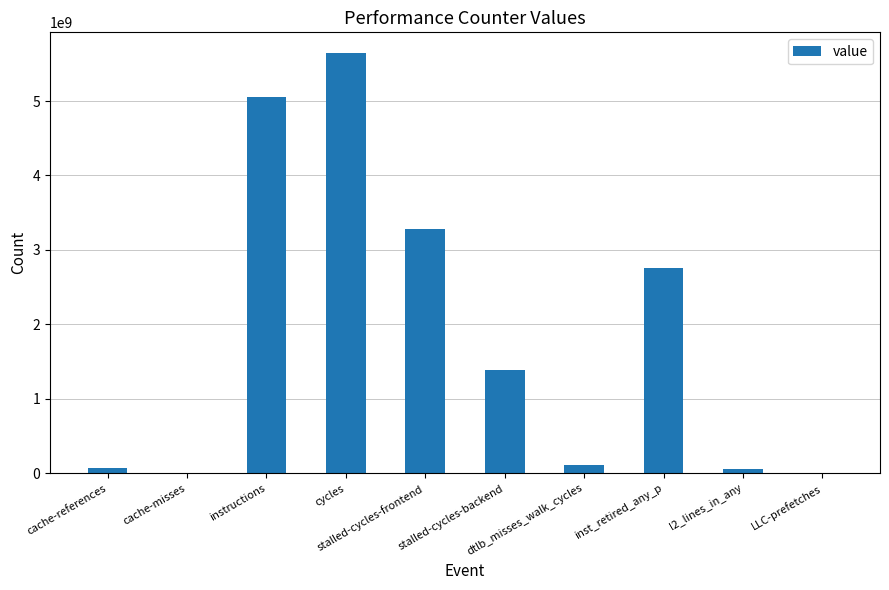

What is the maximum value shown in the chart?

5640621595